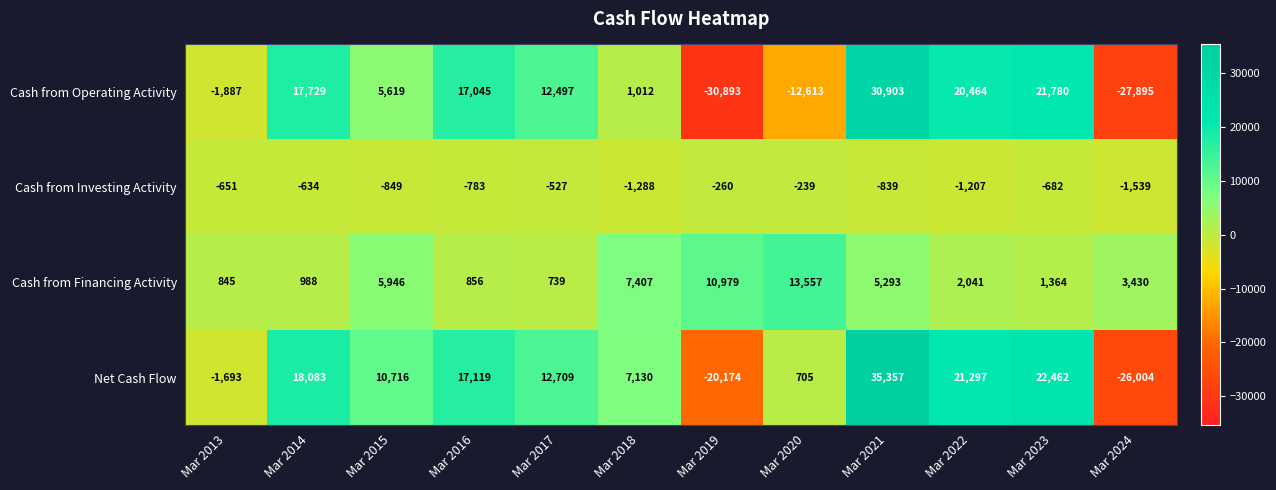

At Mar 2013, list the series in order from smallest to largest.

Cash from Operating Activity, Net Cash Flow, Cash from Investing Activity, Cash from Financing Activity